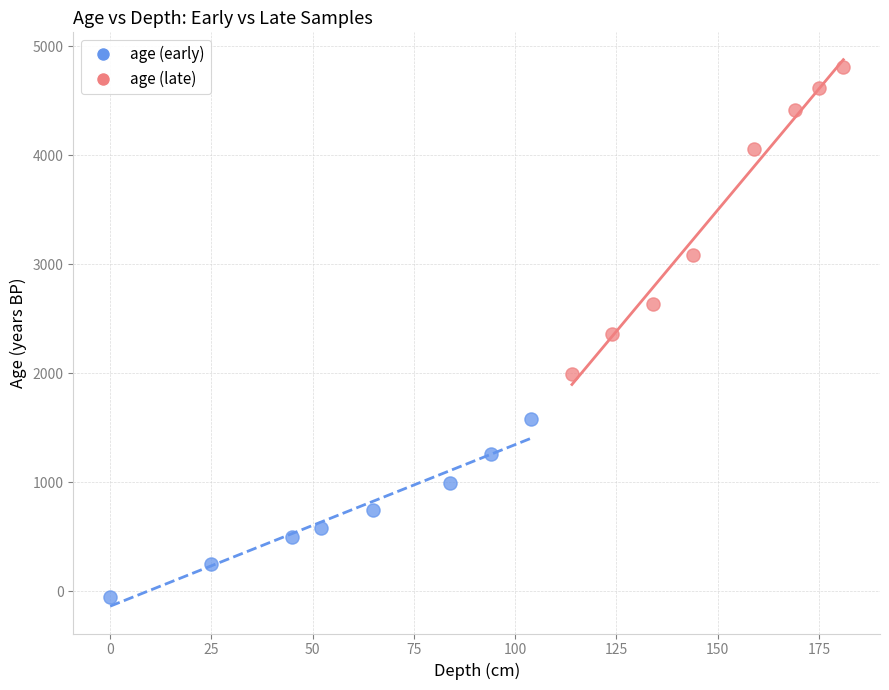

Which series has the largest Y range (max minus min)?

age (late)